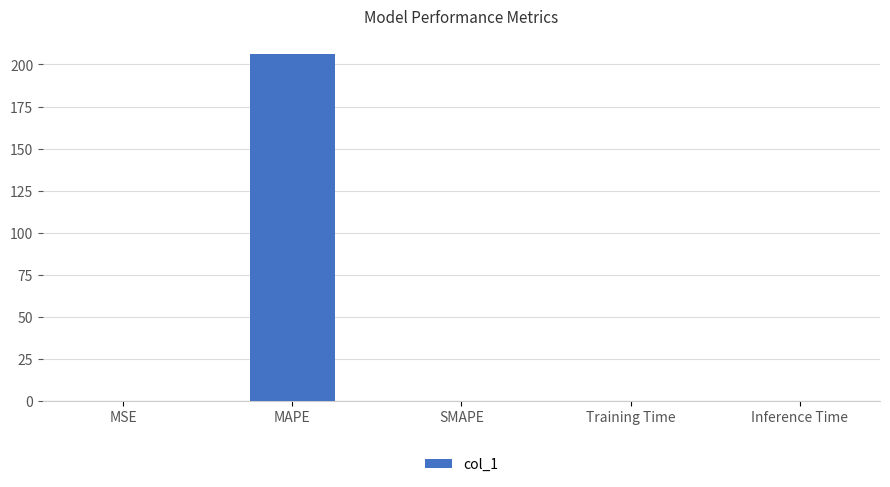

The chart shows a value of 206.4 at MAPE. True or false?

True